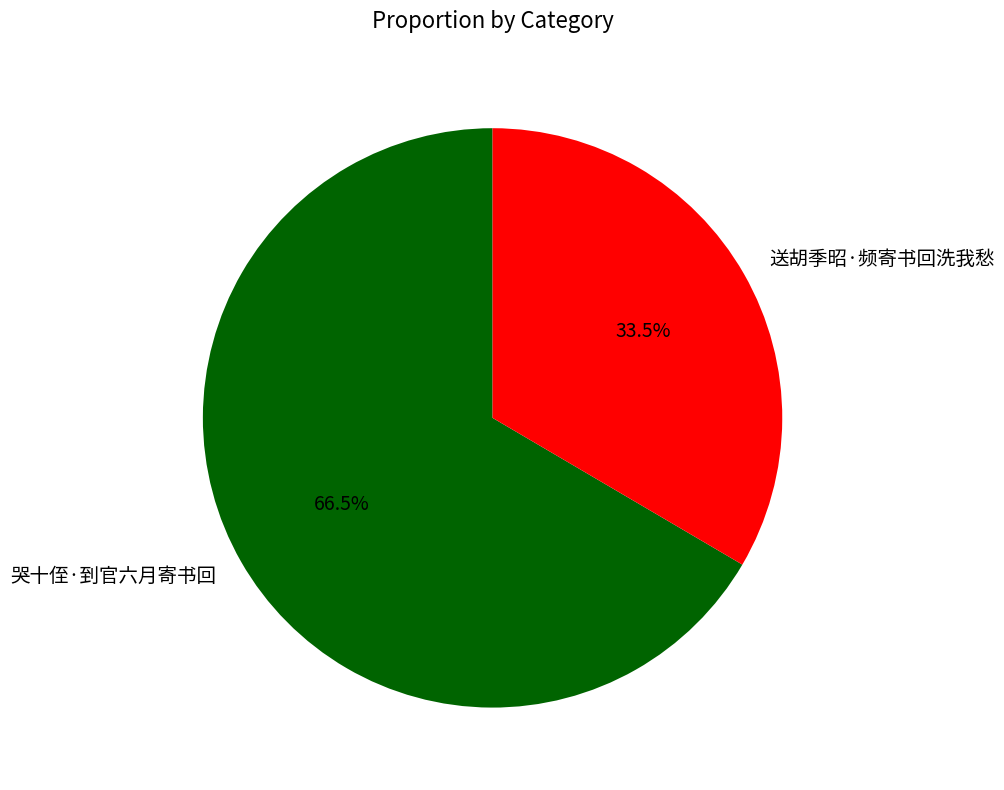

Between 哭十侄·到官六月寄书回 and 送胡季昭·频寄书回洗我愁, which is larger?

哭十侄·到官六月寄书回